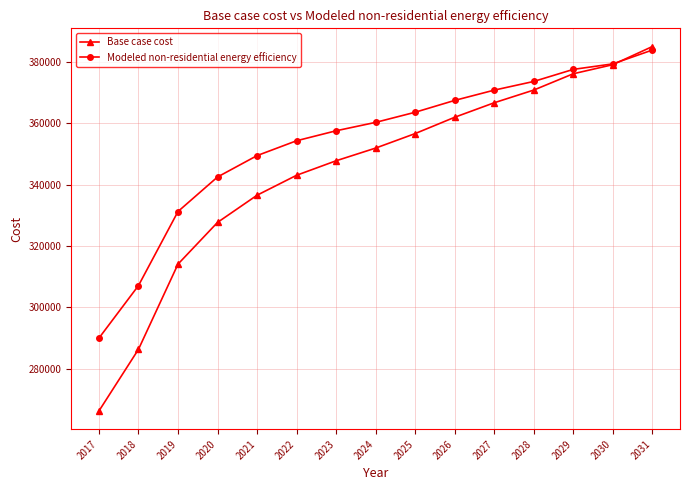

Which category has the lowest value in the Base case cost series?

2017